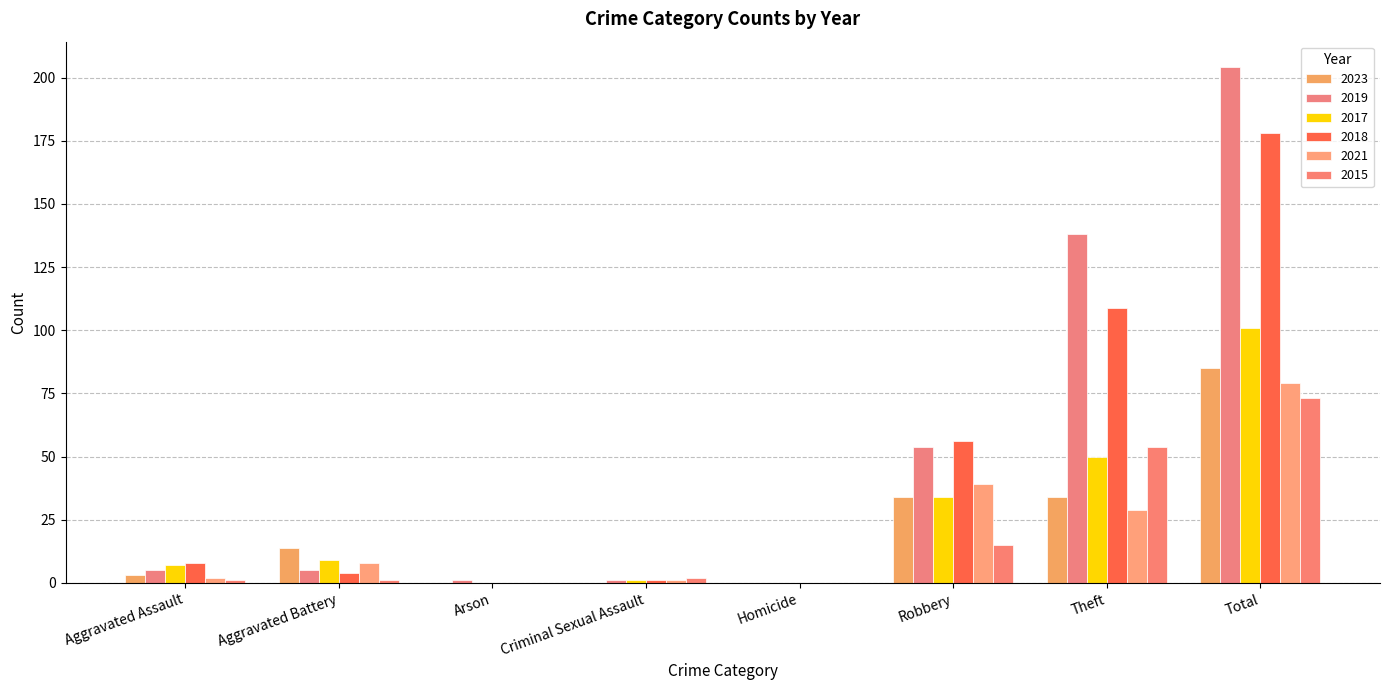

Is the value of 2015 at Total greater than the value of 2018 at Total?

No